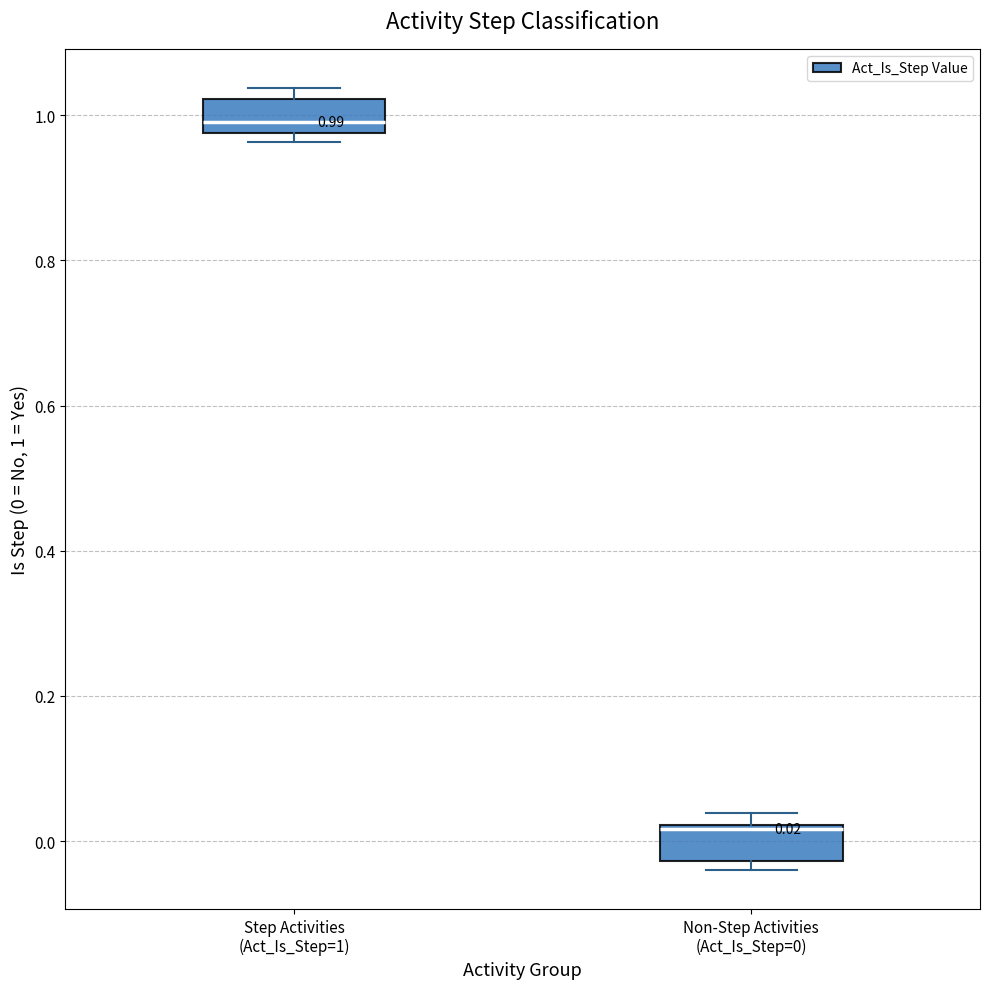

Which box's median line is the highest?

Step Activities (Act_Is_Step=1)